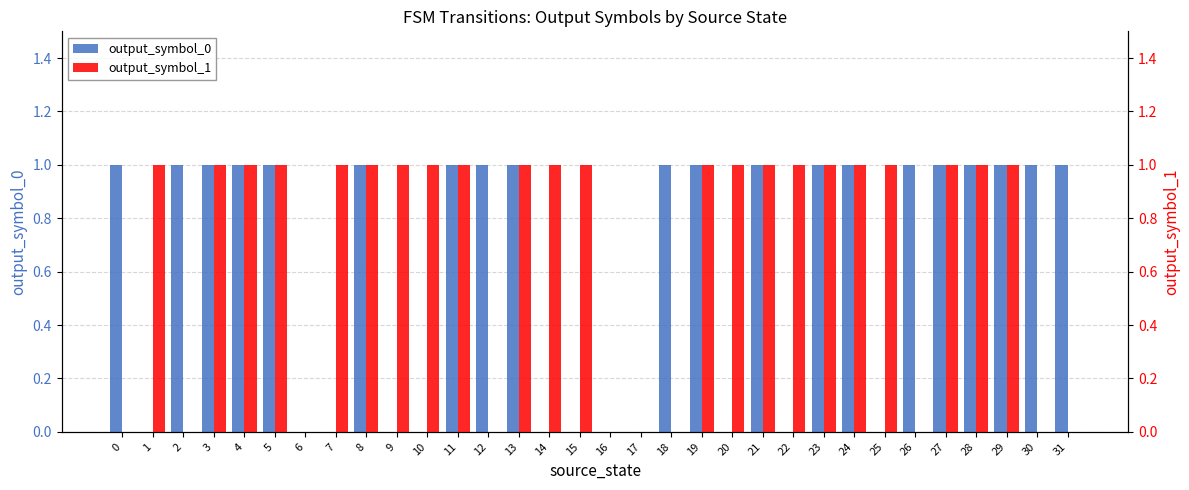

Reading left to right, what are all the values shown in this chart?

output_symbol_0: 0=1	1=0	2=1	3=1	4=1	5=1	6=0	7=0	8=1	9=0	10=0	11=1	12=1	13=1	14=0	15=0	16=0	17=0	18=1	19=1	20=0	21=1	22=0	23=1	24=1	25=0	26=1	27=1	28=1	29=1	30=1	31=1
output_symbol_1: 0=0	1=1	2=0	3=1	4=1	5=1	6=0	7=1	8=1	9=1	10=1	11=1	12=0	13=1	14=1	15=1	16=0	17=0	18=0	19=1	20=1	21=1	22=1	23=1	24=1	25=1	26=0	27=1	28=1	29=1	30=0	31=0